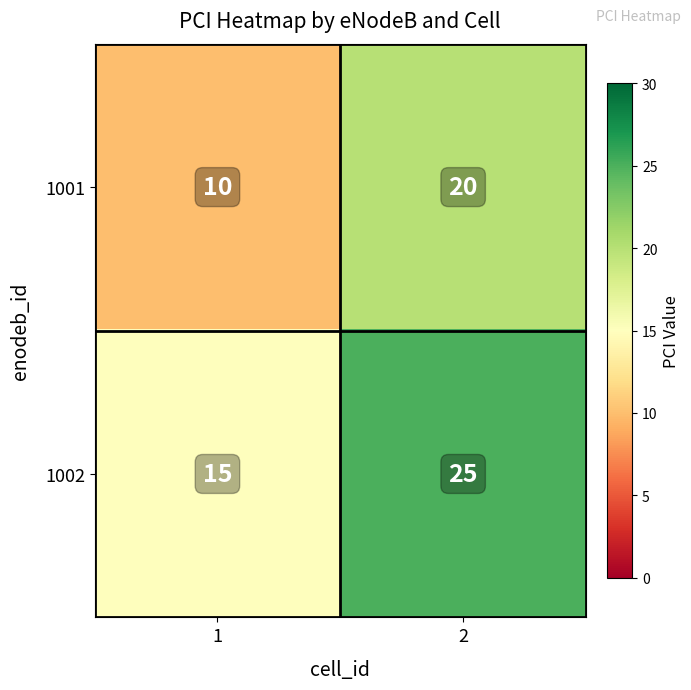

What is the highest value of the 1001 series?

20